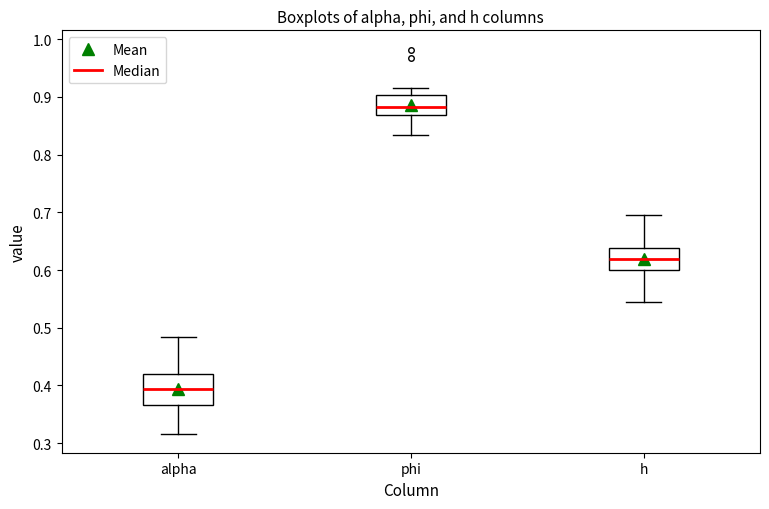

Reading left to right, read every box against the y-axis: the position of its median line, the range the box covers, and the ends of its whiskers. The values are not printed on the chart, so give them approximately, as read against the axis.

alpha: median 0.39, box 0.37 to 0.42, whiskers 0.32 to 0.48
phi: median 0.88, box 0.87 to 0.90, whiskers 0.83 to 0.92
h: median 0.62, box 0.60 to 0.64, whiskers 0.55 to 0.70